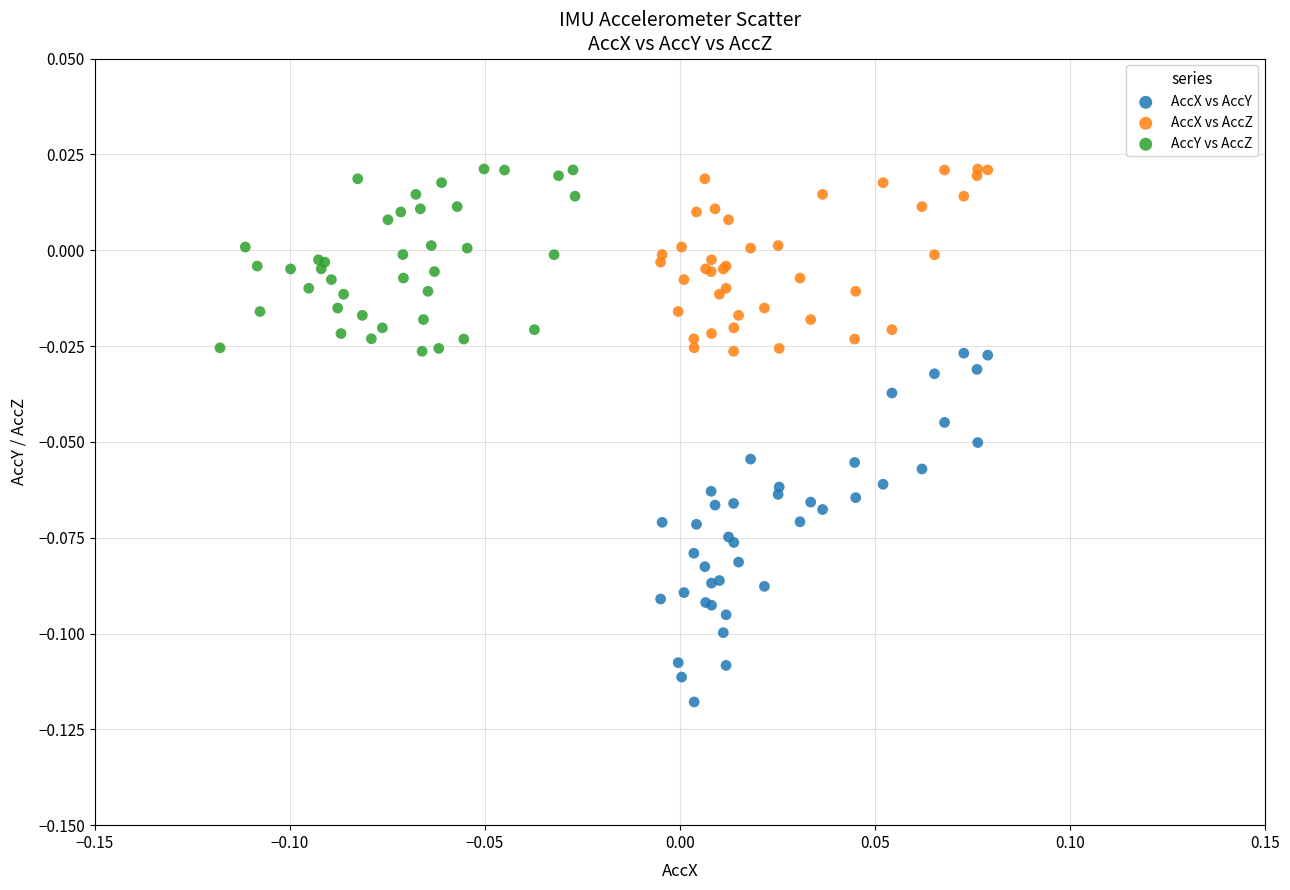

Which series reaches the minimum Y coordinate?

AccX vs AccY